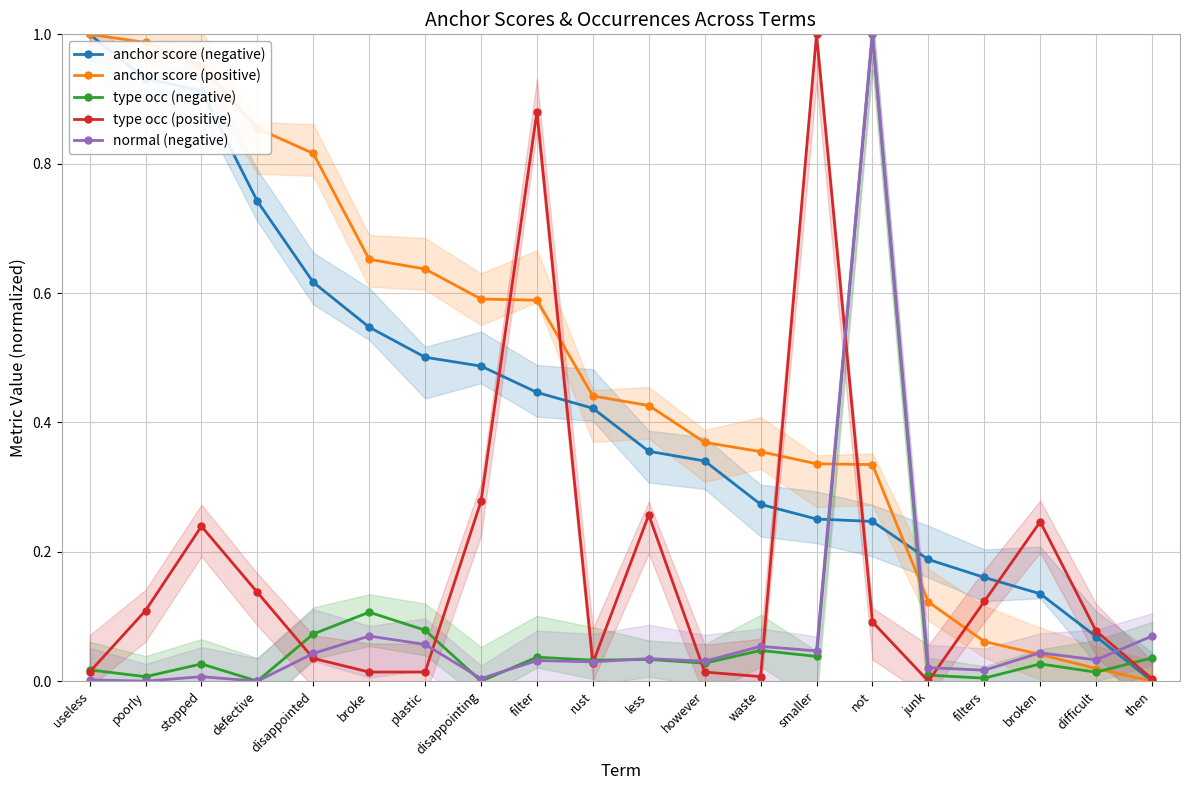

Is it true that type occ (negative) equals 0.0 at poorly?

False